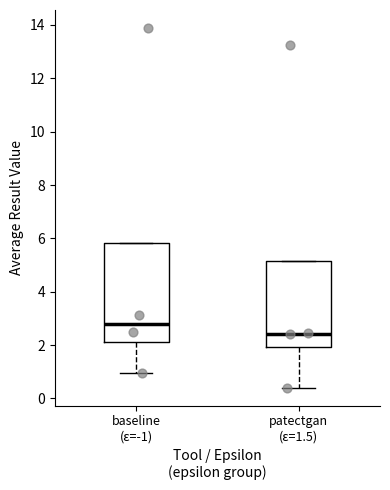

Which box's median line is the highest?

baseline (ε=-1)